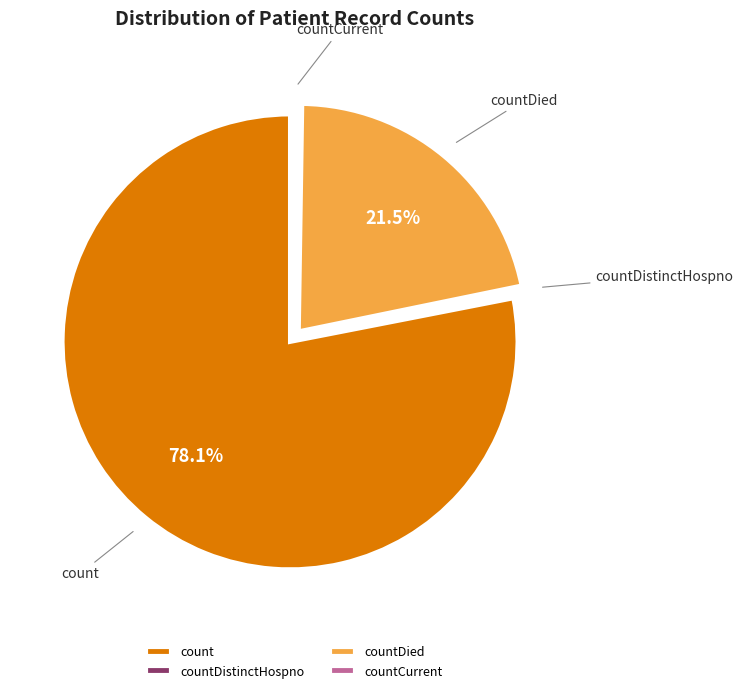

Does countDied represent more than half of the total?

No